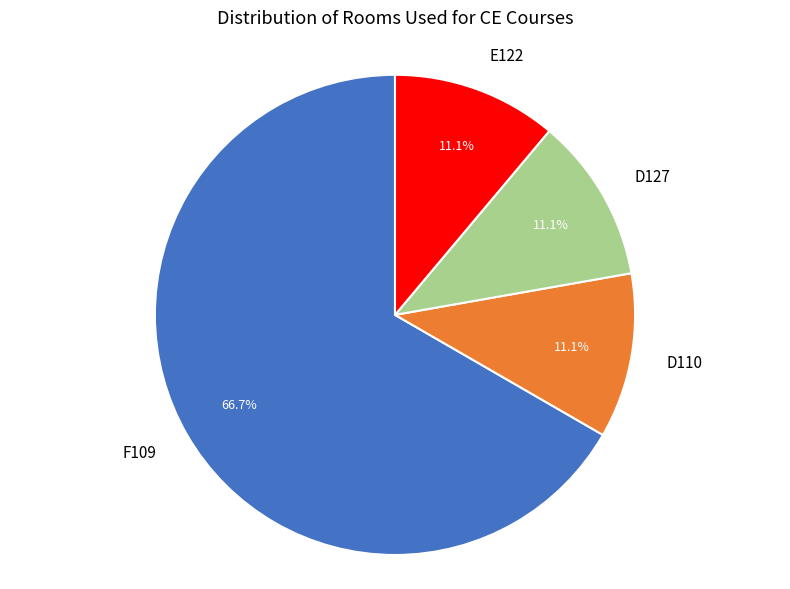

Which category has the biggest portion of the pie?

F109